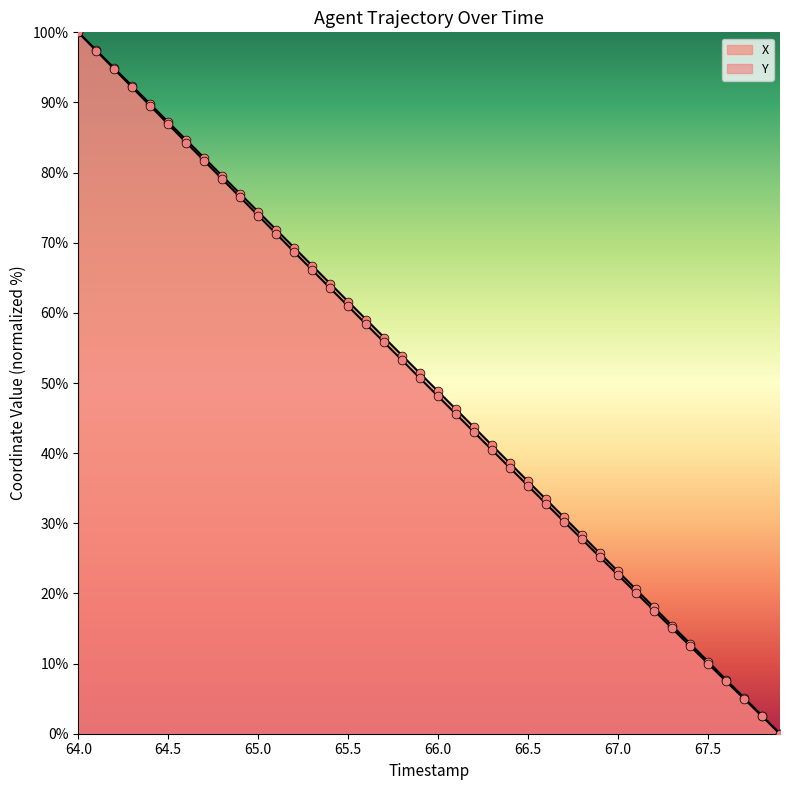

Which series contains the highest Y value?

X